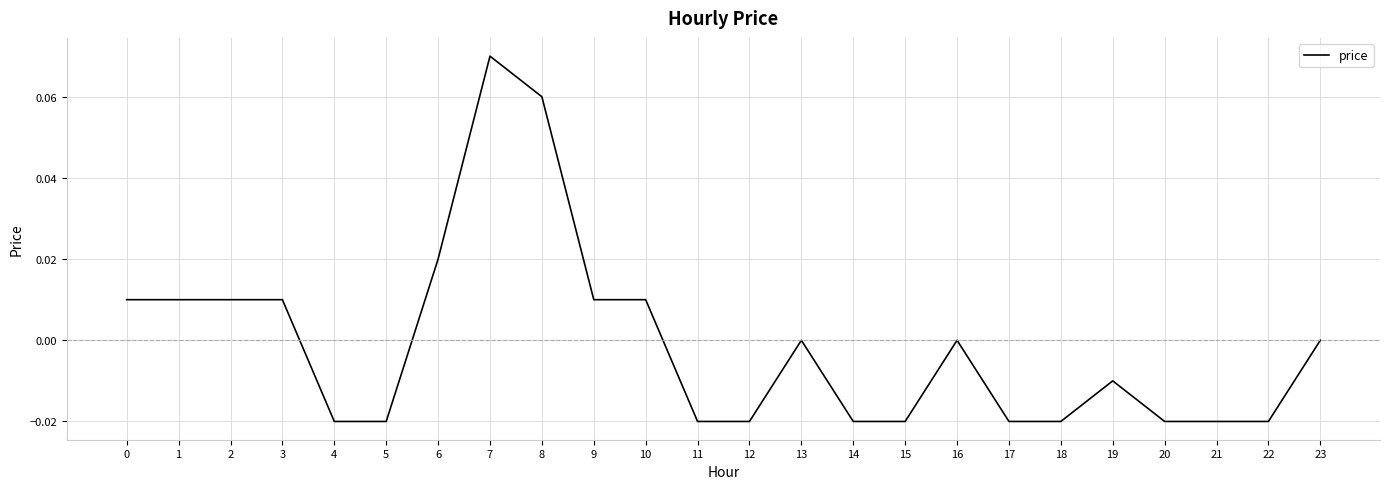

Count the values in the range 0 to 1.

12